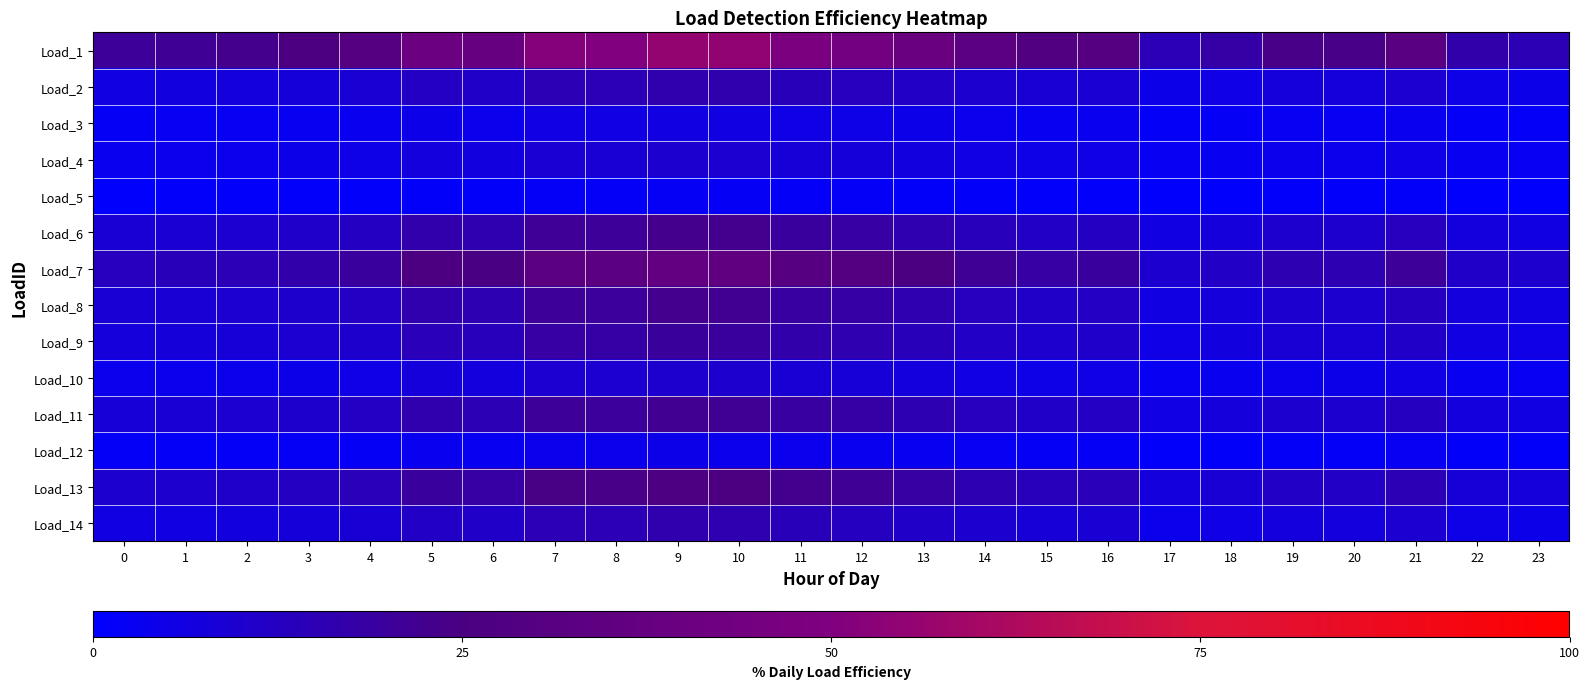

Which series has the widest spread of values?

Load_1